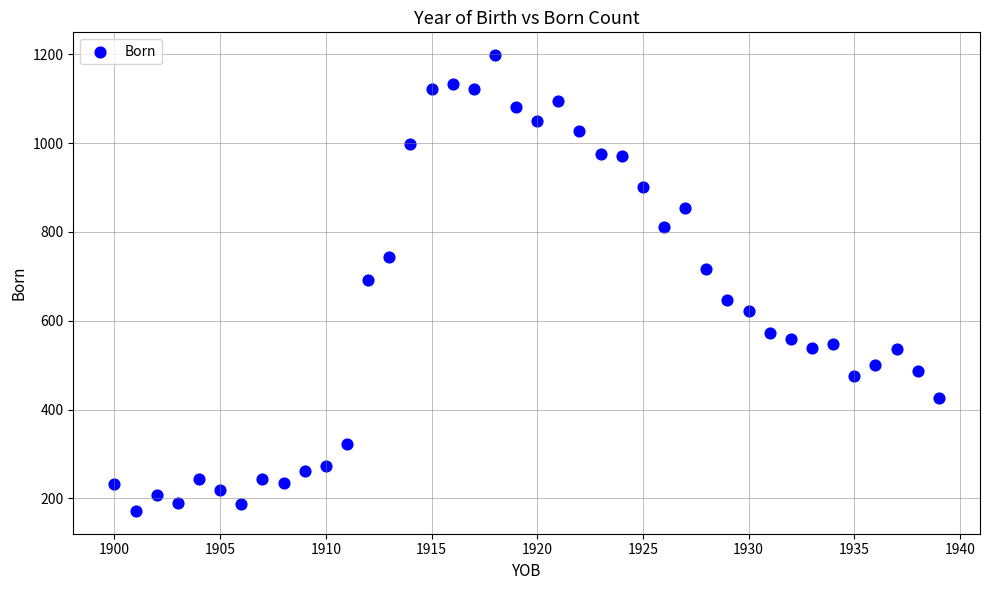

What is the range of X values (max minus min)?

39